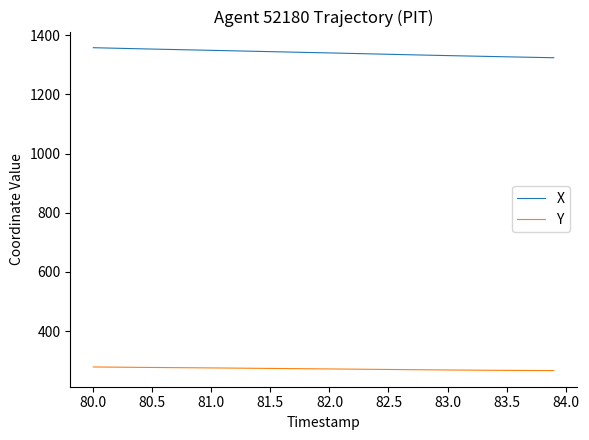

True or false: Y and X intersect in this chart.

False